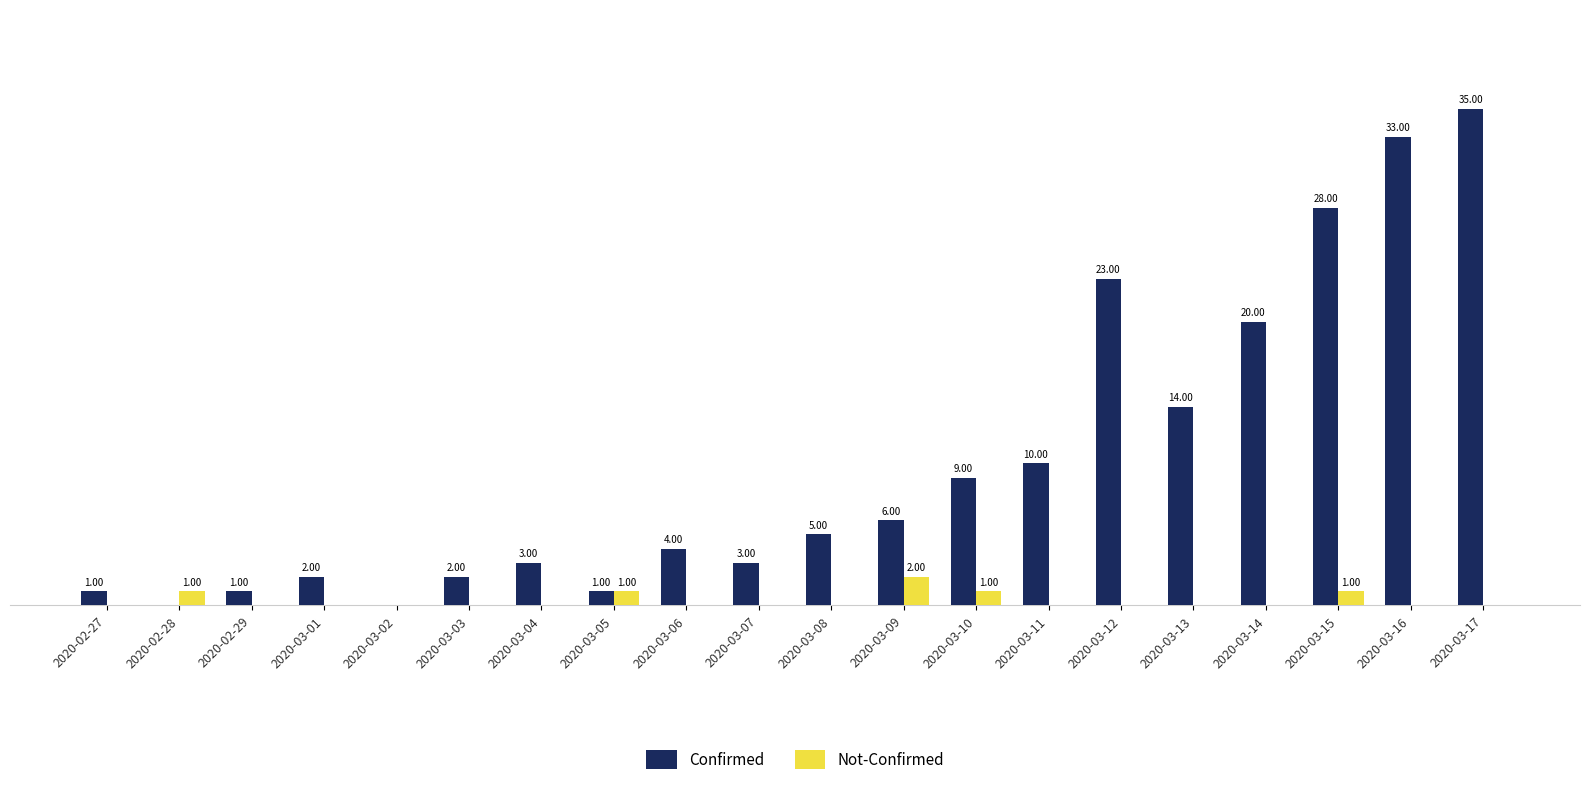

What are all the series names shown in the legend?

Confirmed, Not-Confirmed